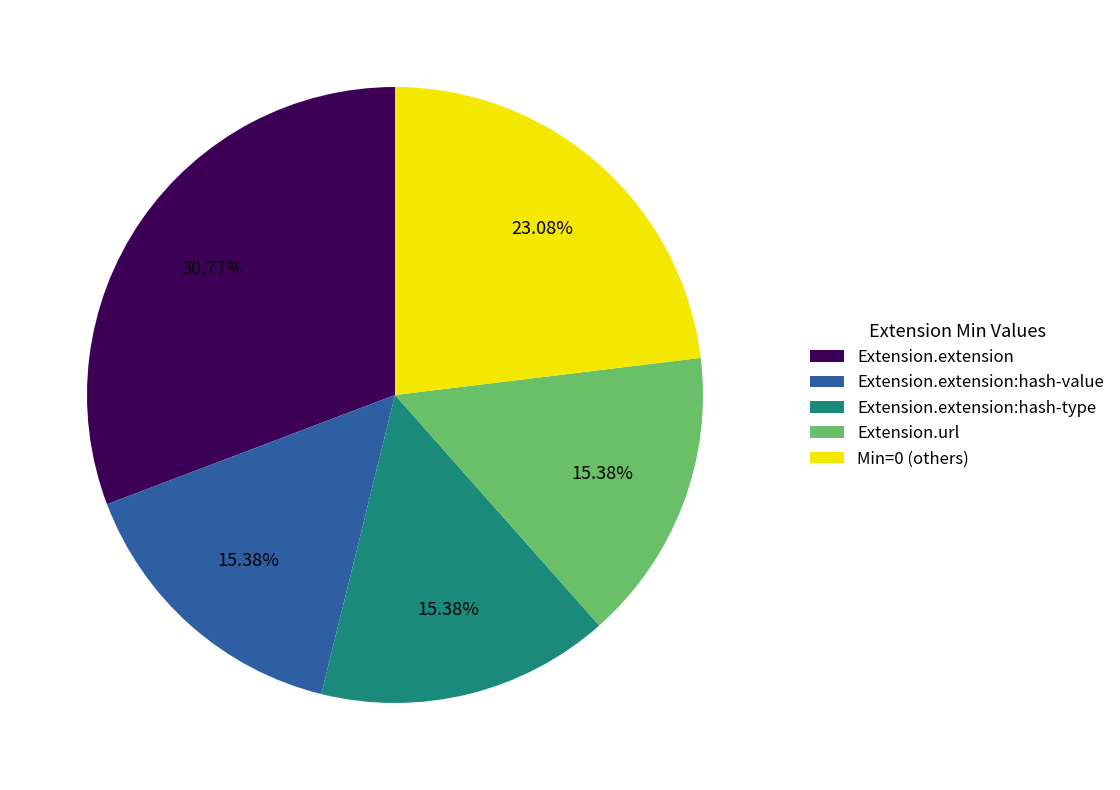

What is the largest slice in the pie chart?

Extension.extension